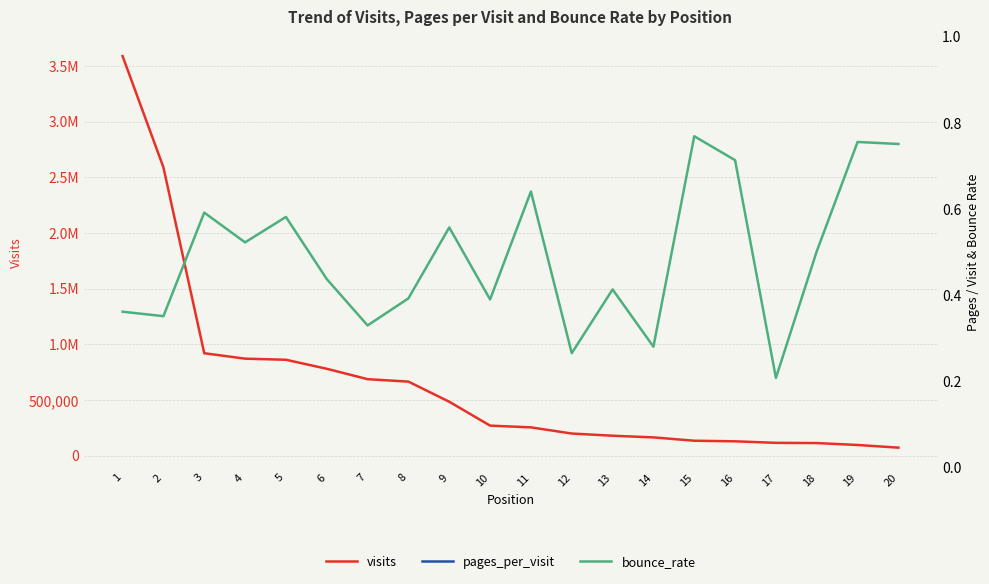

Is it true that pages_per_visit equals 1.7 at 11?

True